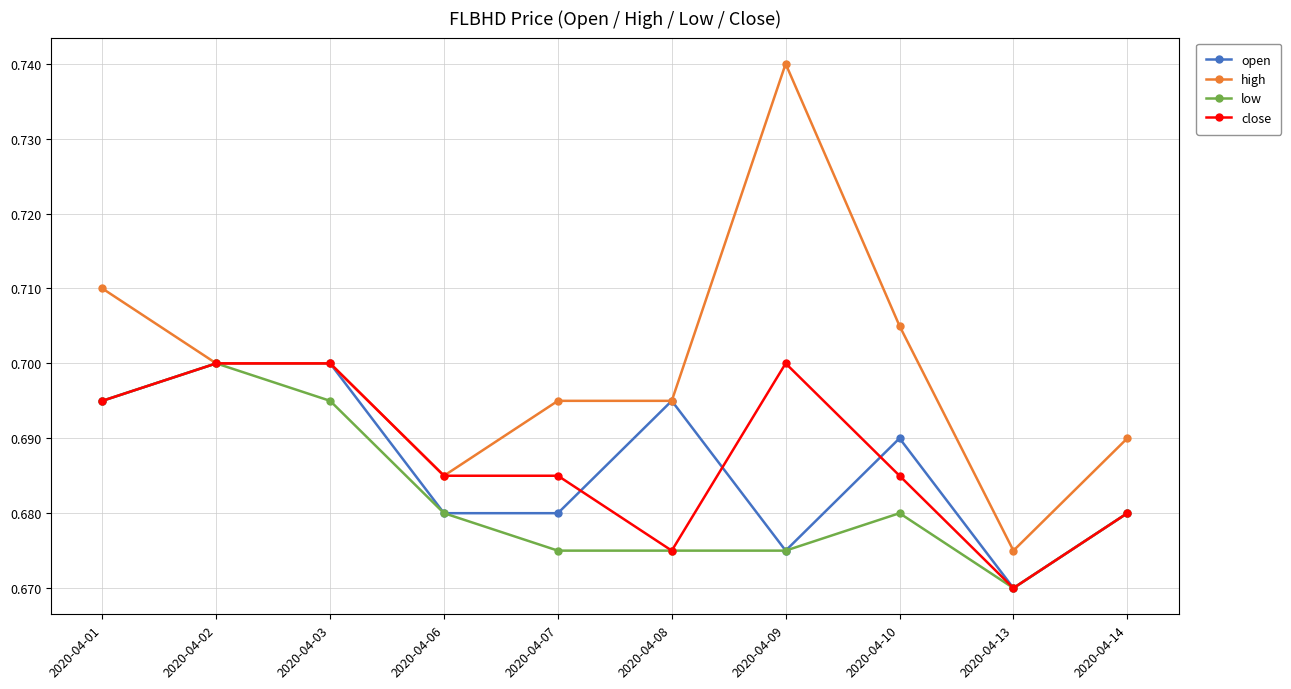

Which category has the highest value across all series?

2020-04-09